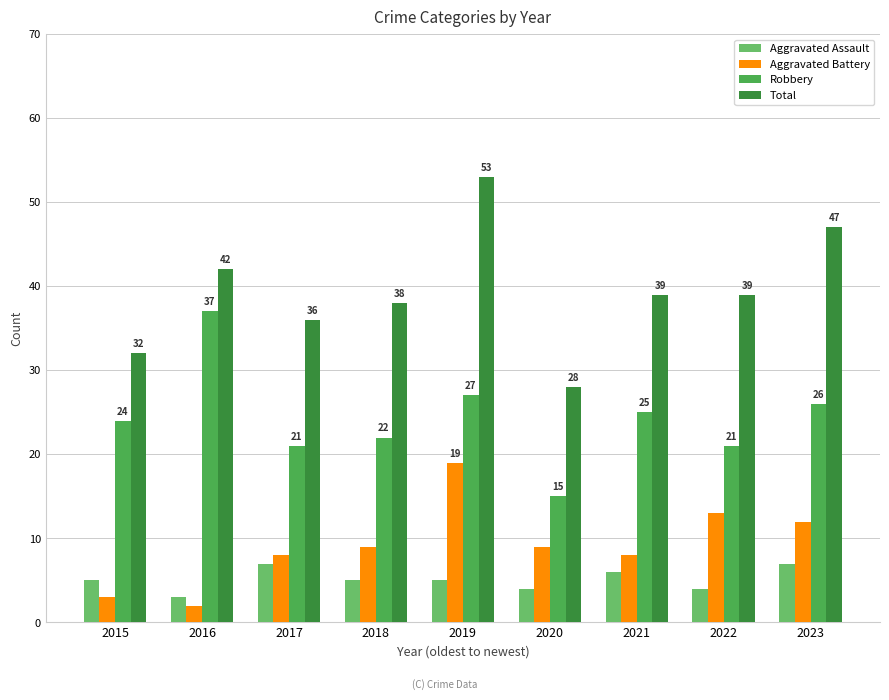

Reading left to right, list all the values displayed in this chart.

Aggravated Assault: 5	3	7	5	5	4	6	4	7
Aggravated Battery: 3	2	8	9	19	9	8	13	12
Robbery: 24	37	21	22	27	15	25	21	26
Total: 32	42	36	38	53	28	39	39	47